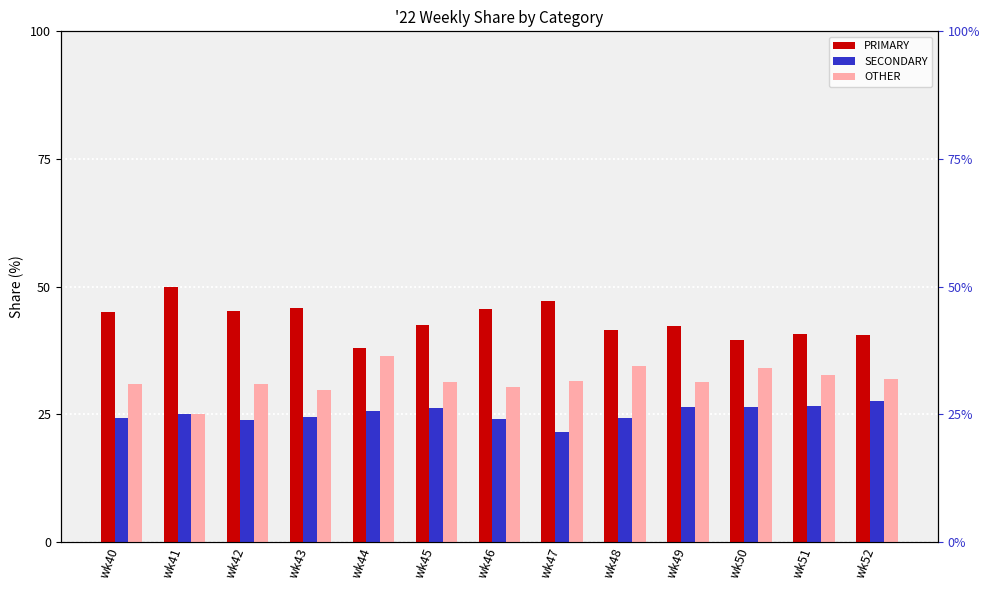

How many data points in SECONDARY are less than 25?

6